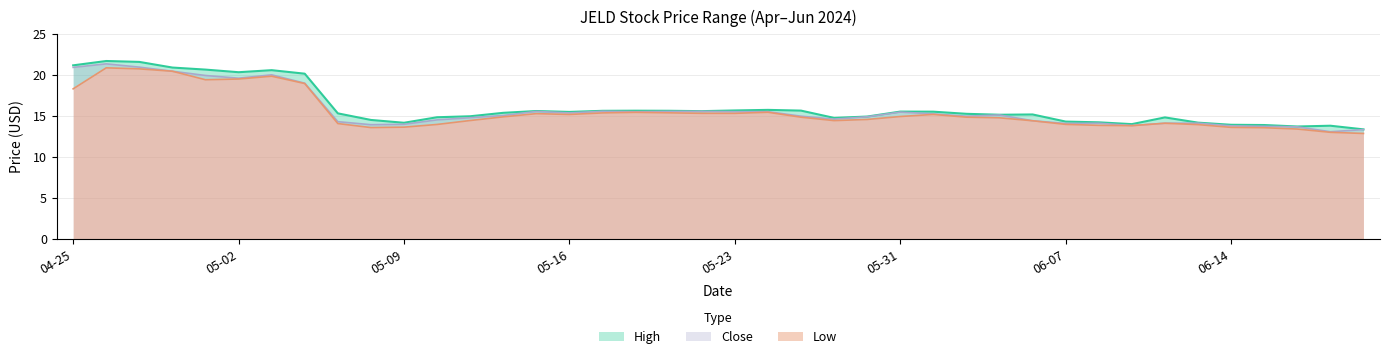

True or false: High and Low cross at least once.

False